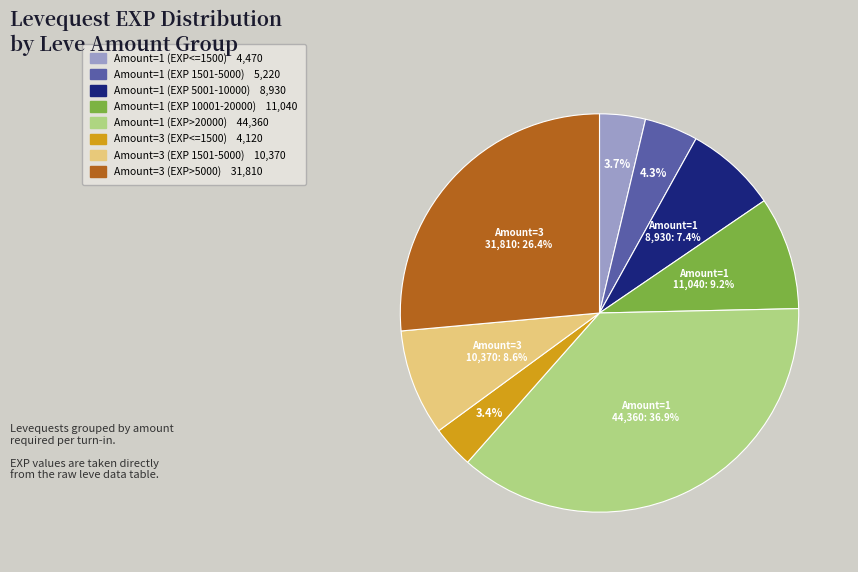

Is there any slice that represents more than half of the pie?

No